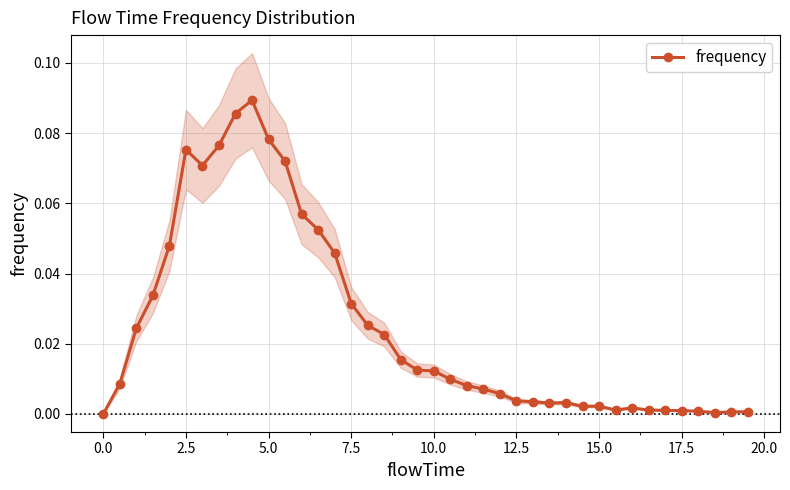

True or false: frequency has more than 1 interior local peaks.

True